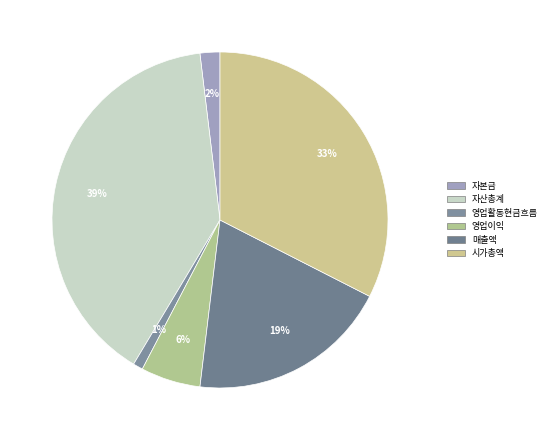

How many segments does this pie chart have?

6